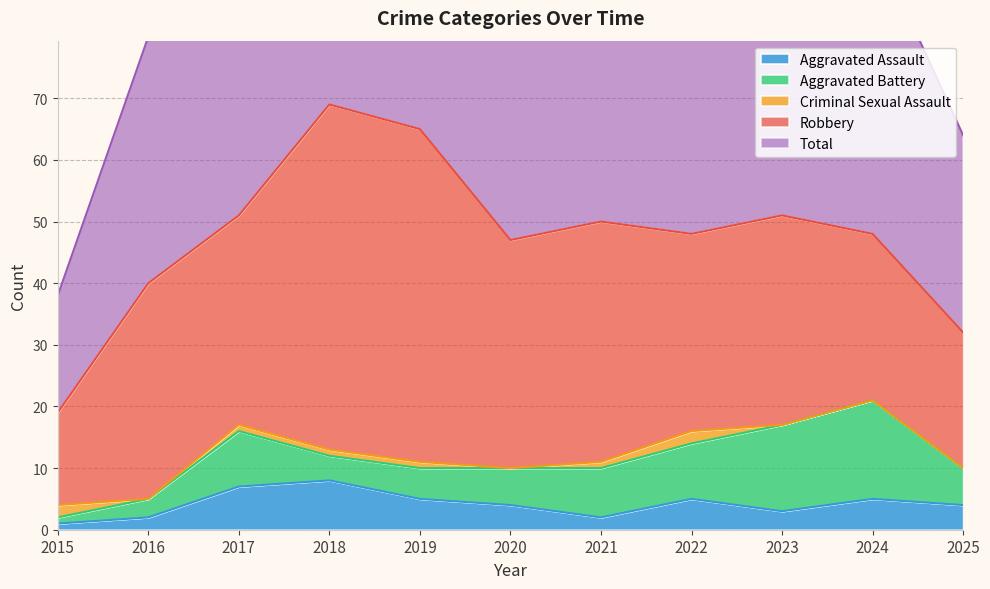

At which label does Total first exceed 49?

2017